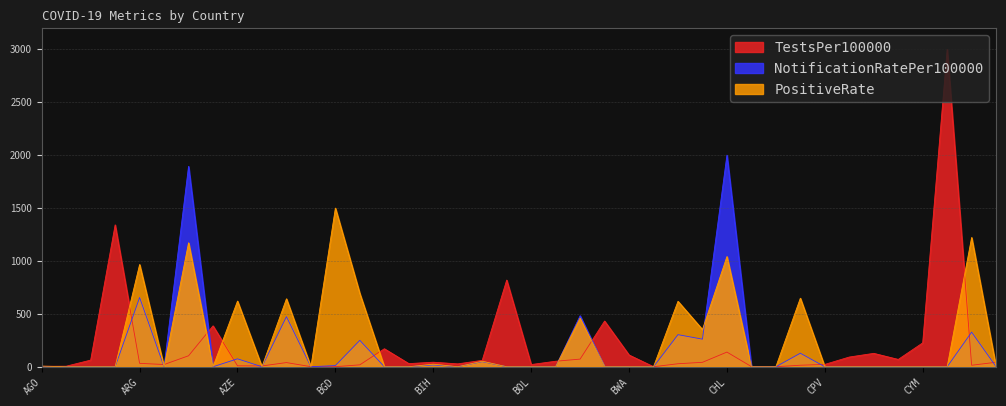

Count the number of categories in the chart.

40